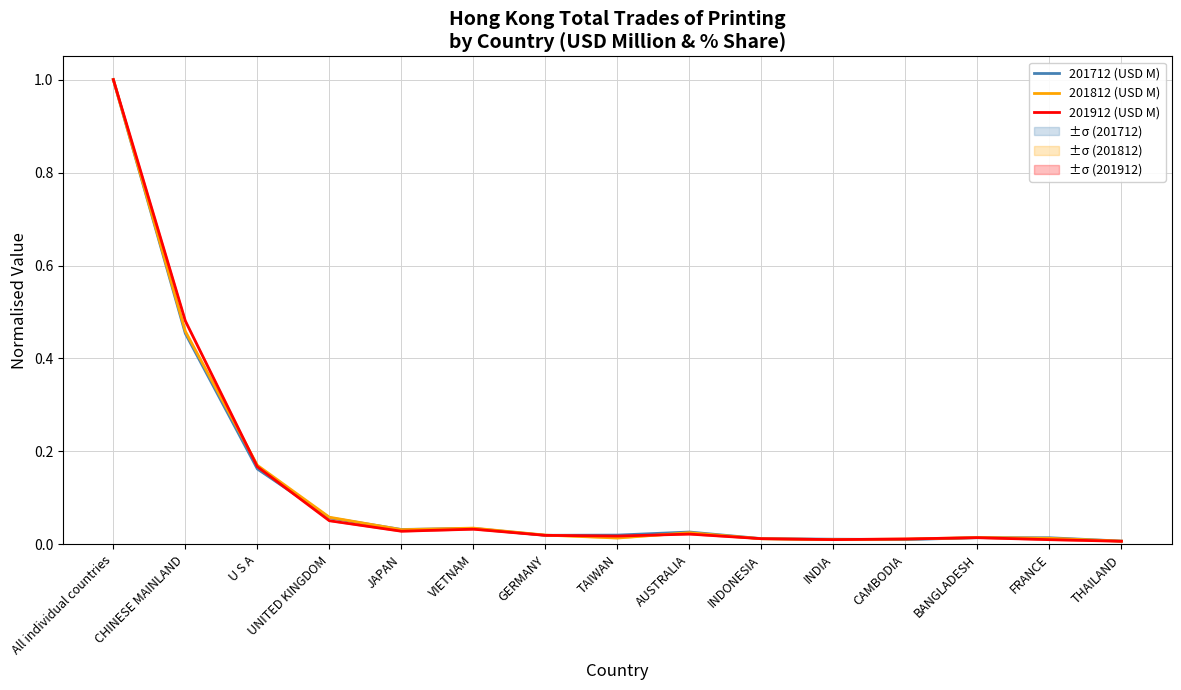

Which series has the largest total across all categories?

201912 (USD M)